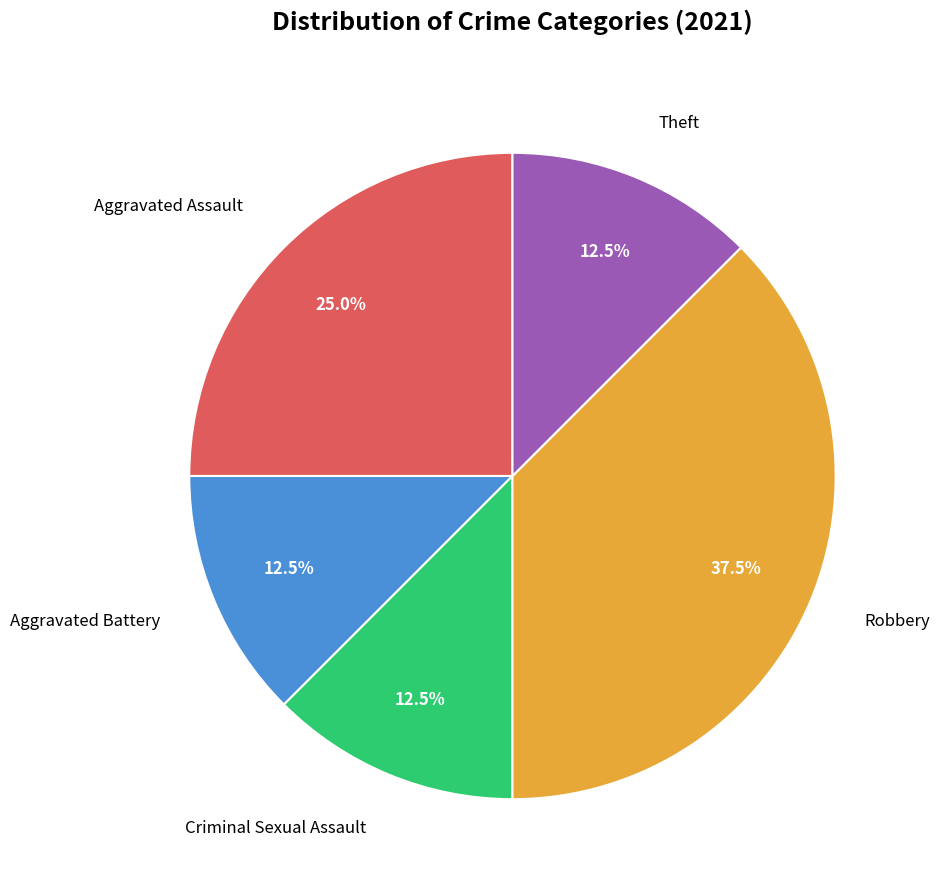

Approximately how many times larger is the value at Aggravated Battery compared to Aggravated Assault?

0.5